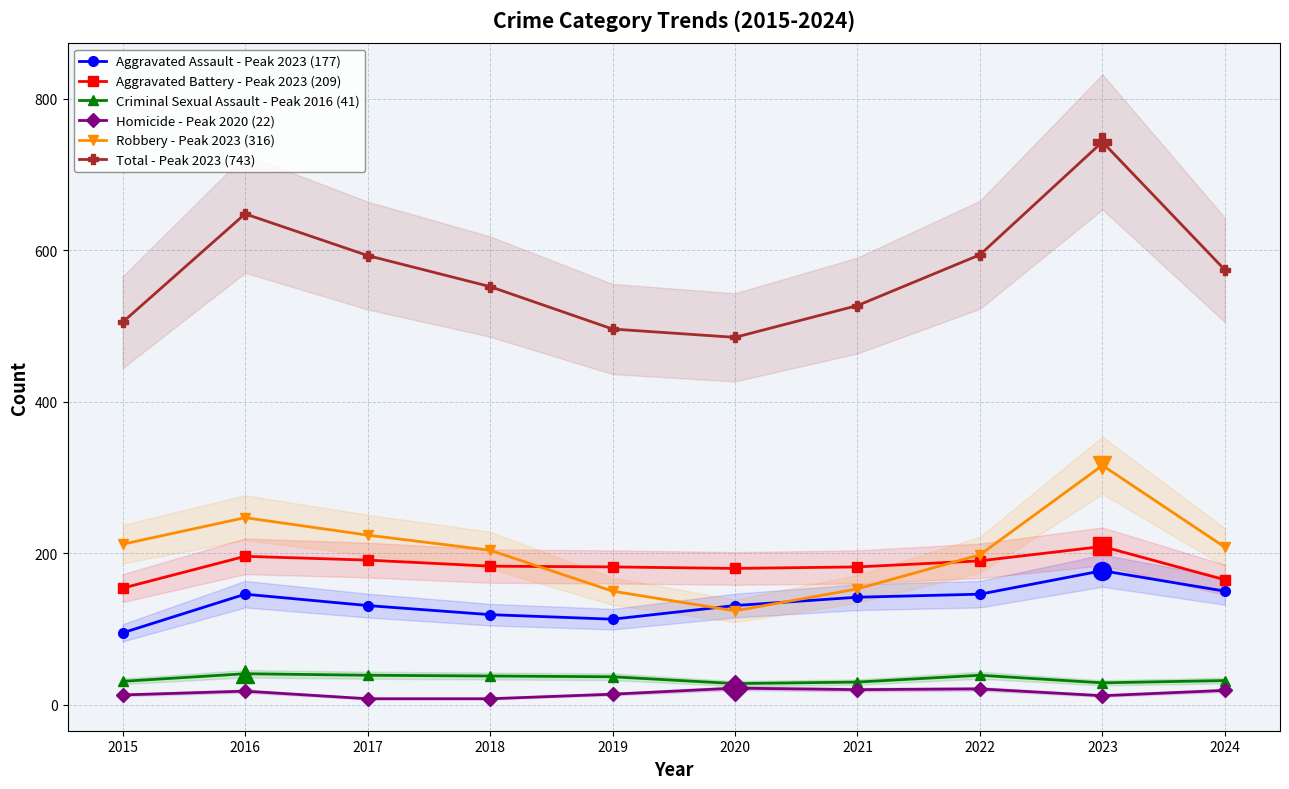

What is the spread (max minus min) of values at 2016?

630